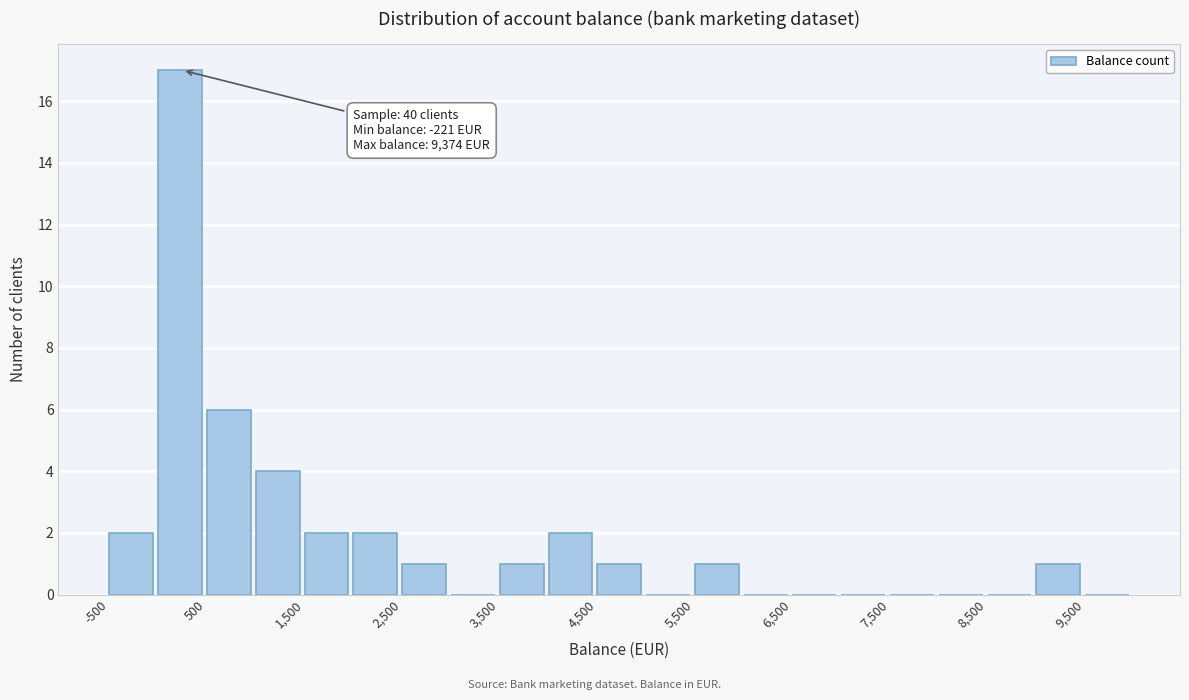

Over which range of the x-axis is the bar tallest?

0 to 500